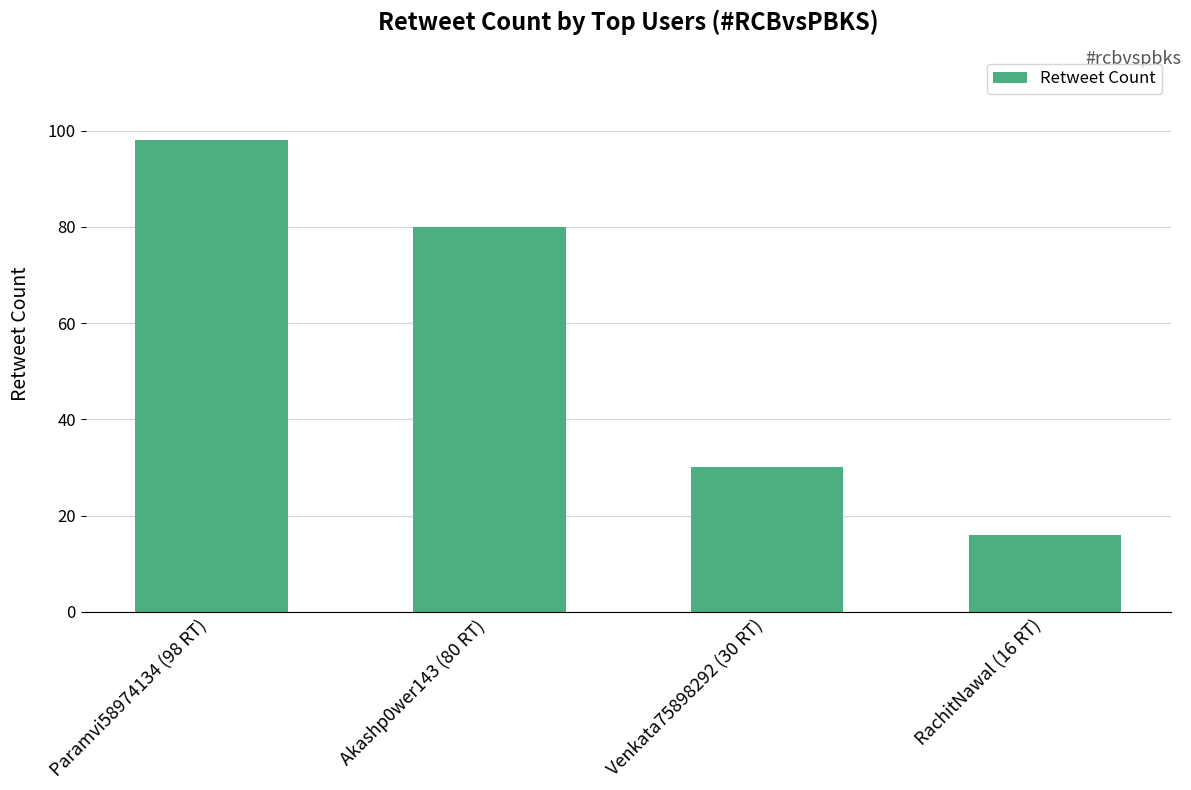

What is the label of the 4th bar from the left?

RachitNawal (16 RT)